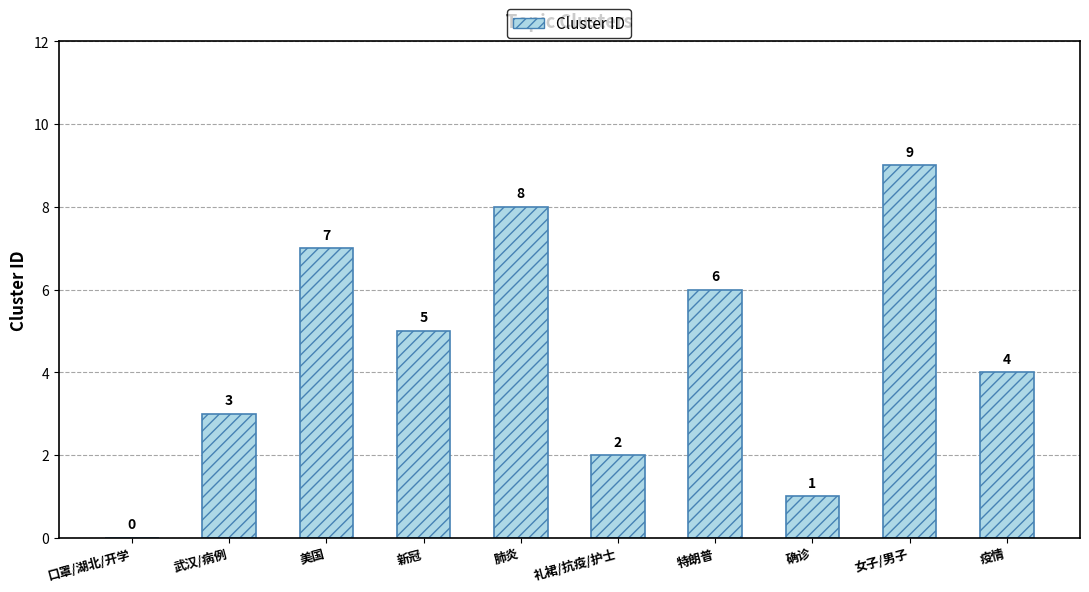

Approximately how many times larger is the value at 武汉/病例 compared to 新冠?

0.6